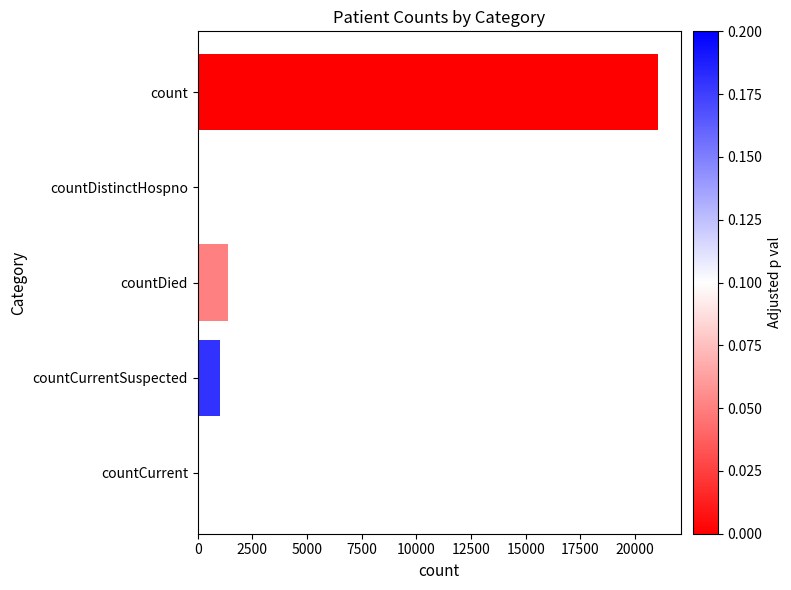

Which has a higher value, countDistinctHospno or count?

count